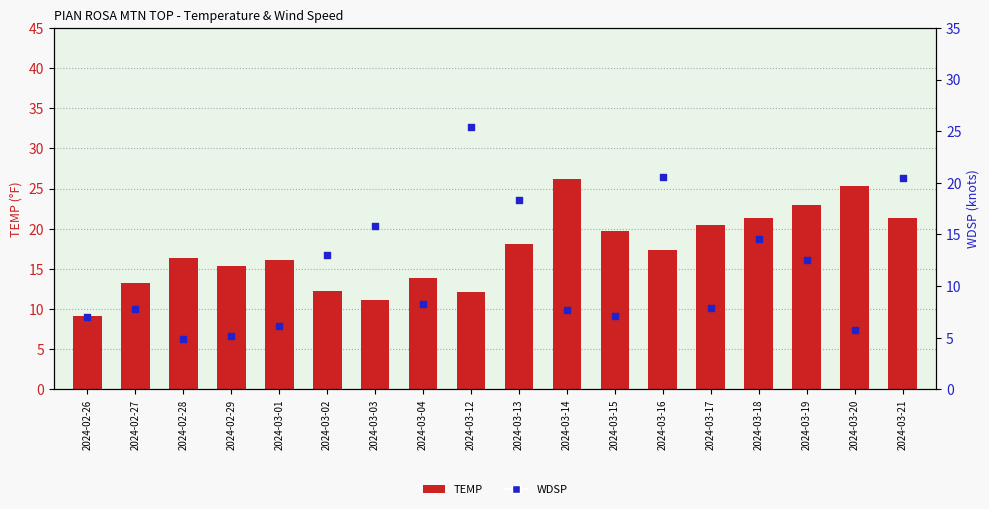

Which series has the largest Y range (max minus min)?

WDSP